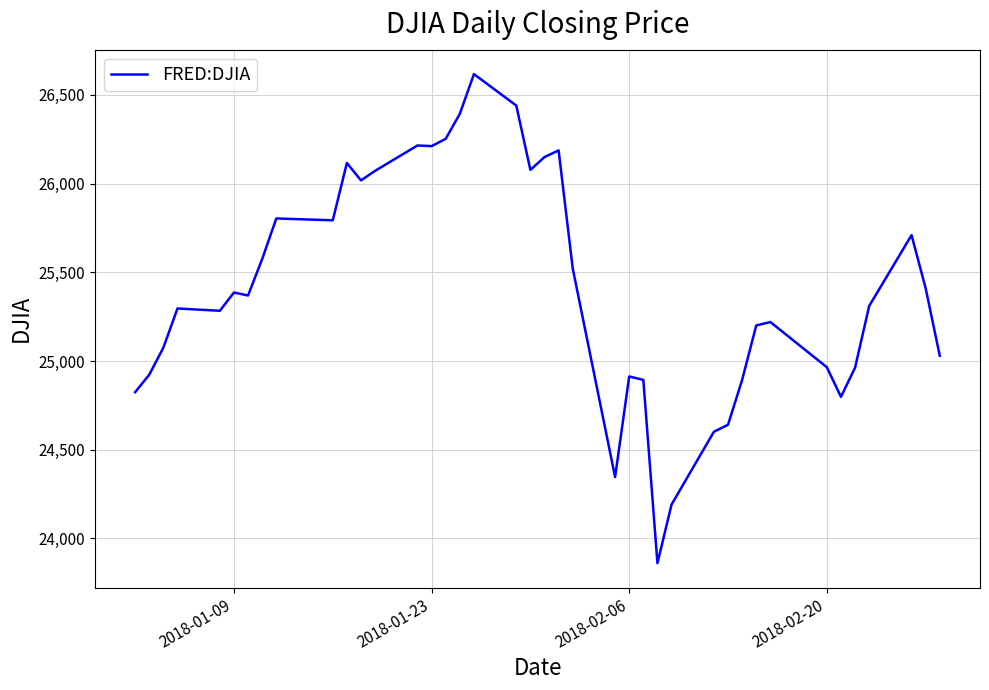

What is the greatest value displayed?

26616.7